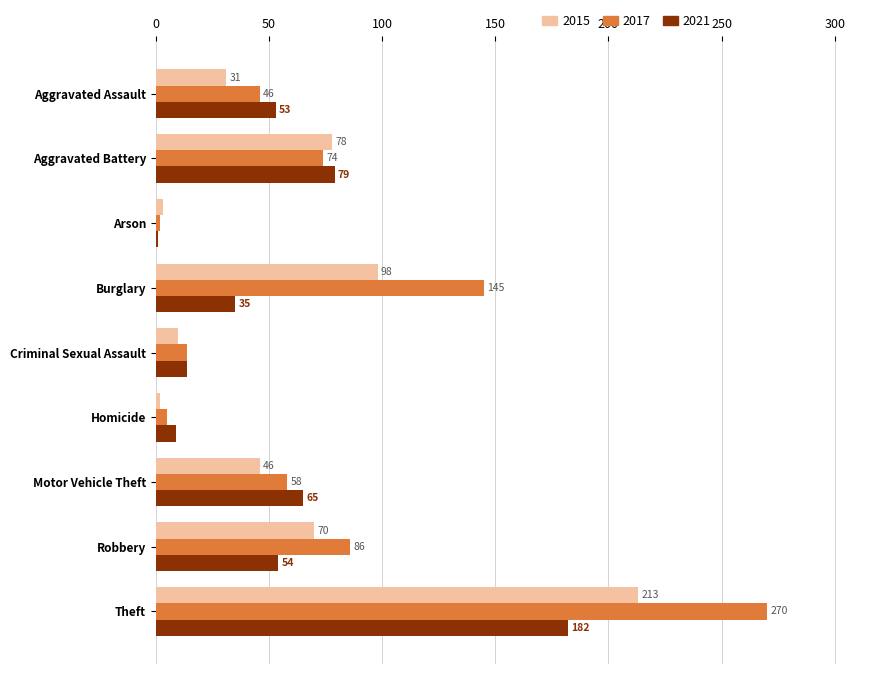

What is the maximum value shown in the chart?

270